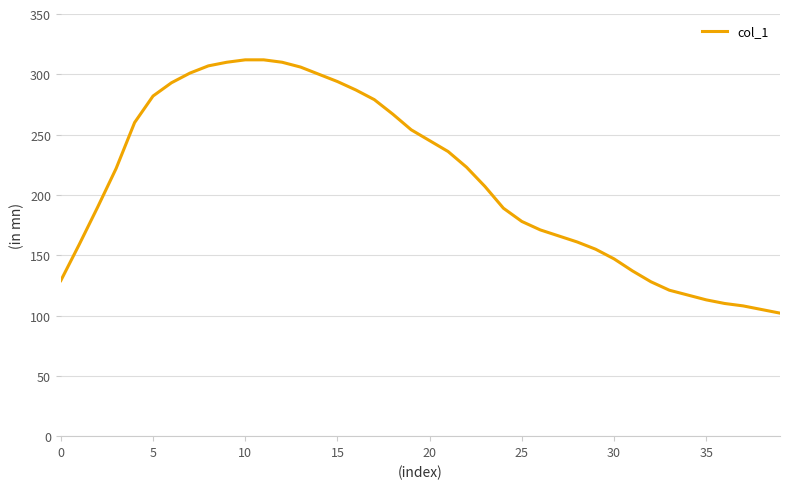

What is the difference between the maximum and minimum values?

210